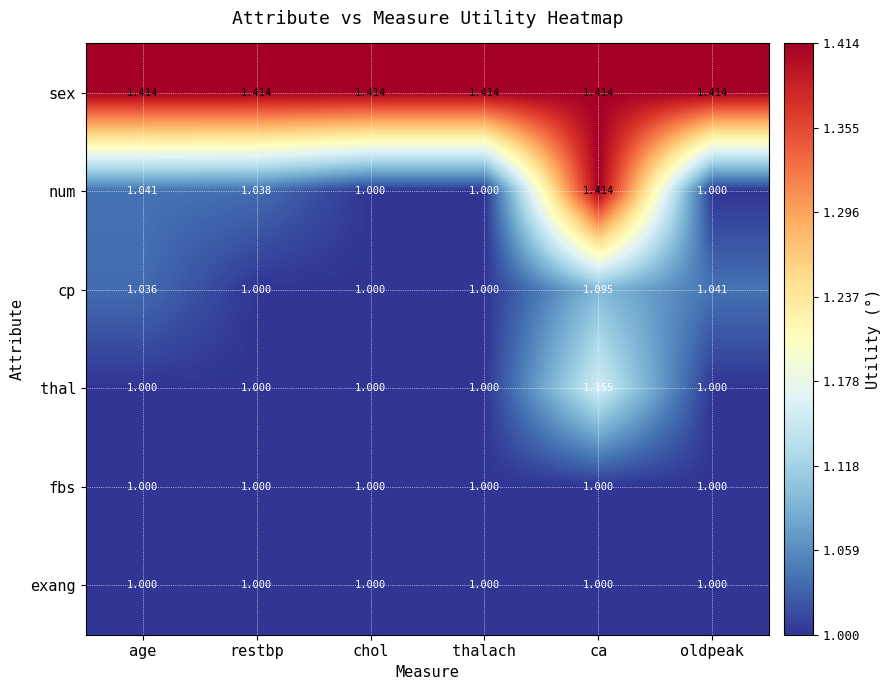

Which series has the widest spread of values?

num